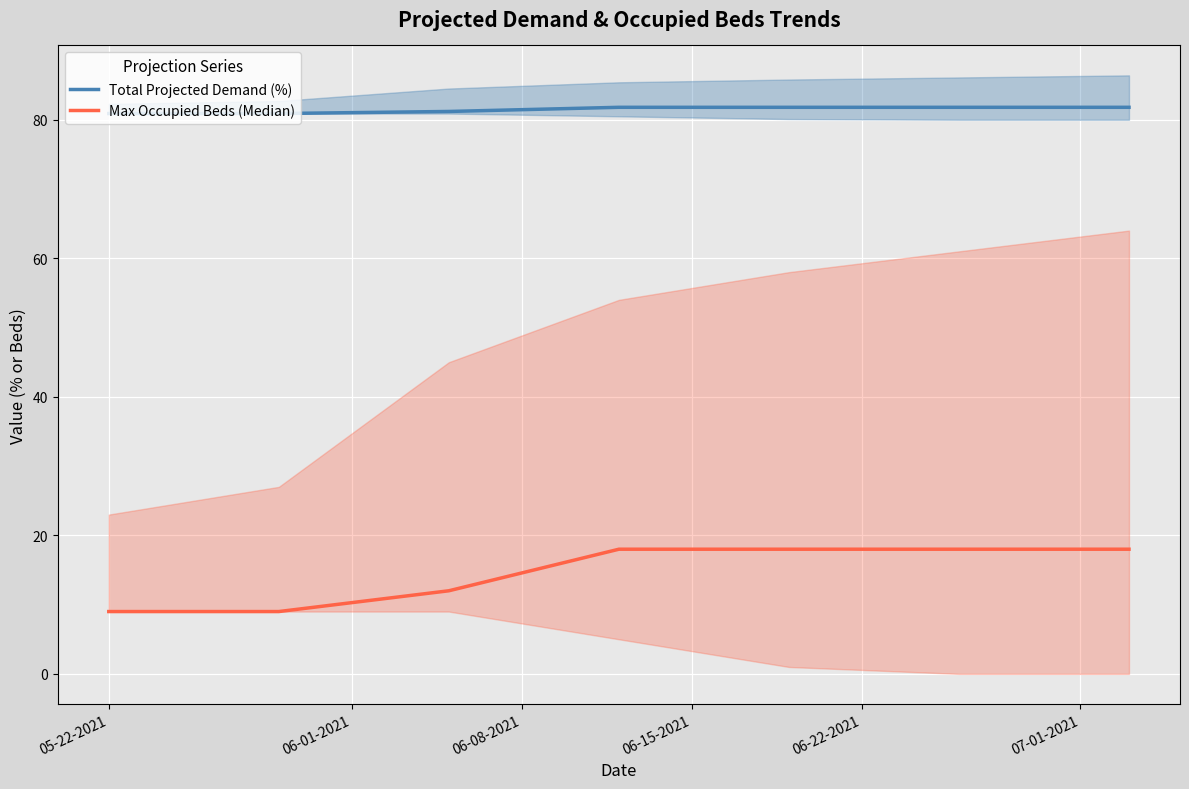

What is the minimum value for Total Projected Demand (%)?

80.9